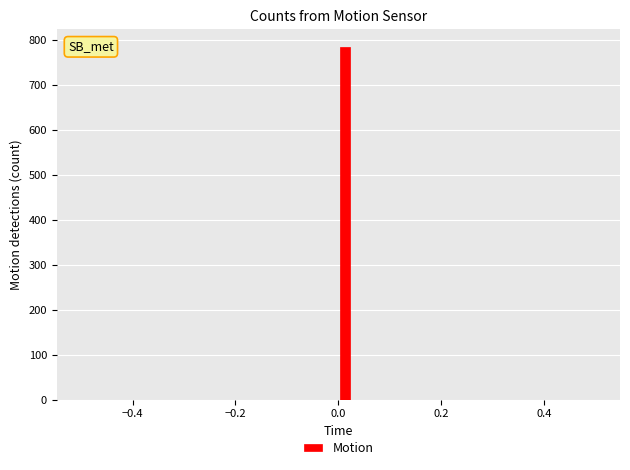

Read against the x-axis, roughly where is the centre of the tallest bar?

0.02